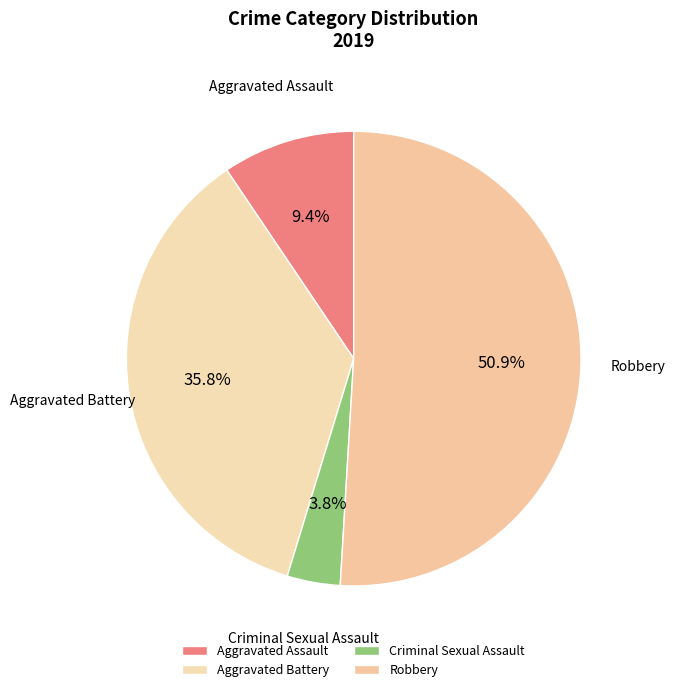

What percentage is NOT represented by Criminal Sexual Assault?

96.2%